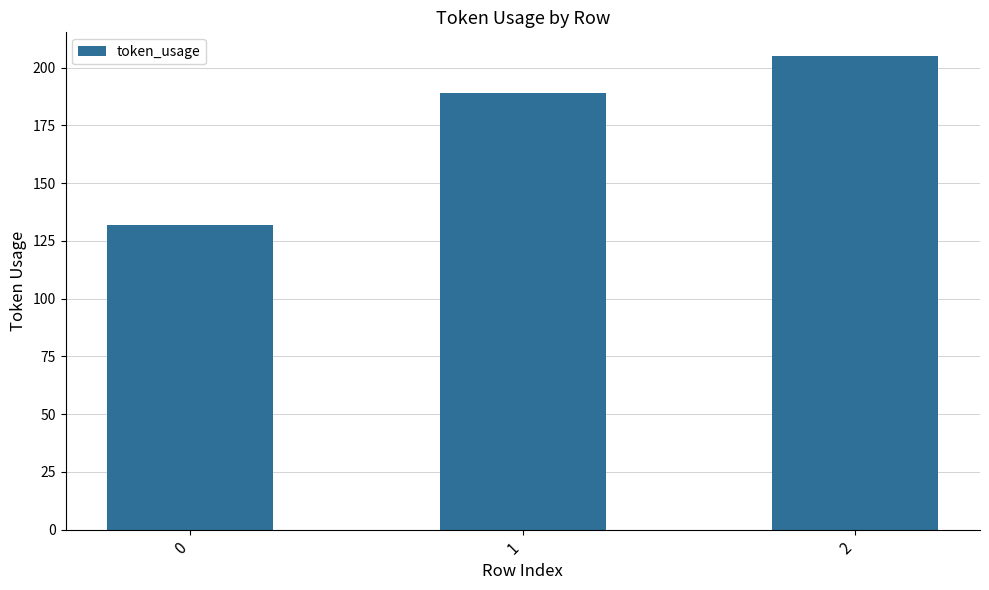

How many categories are shown in the chart?

3